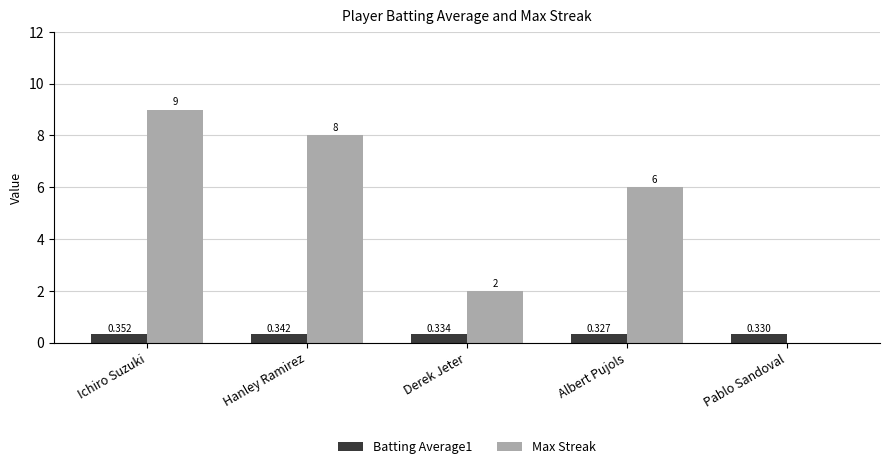

Is the value of Batting Average1 at Pablo Sandoval greater than the value of Max Streak at Derek Jeter?

No